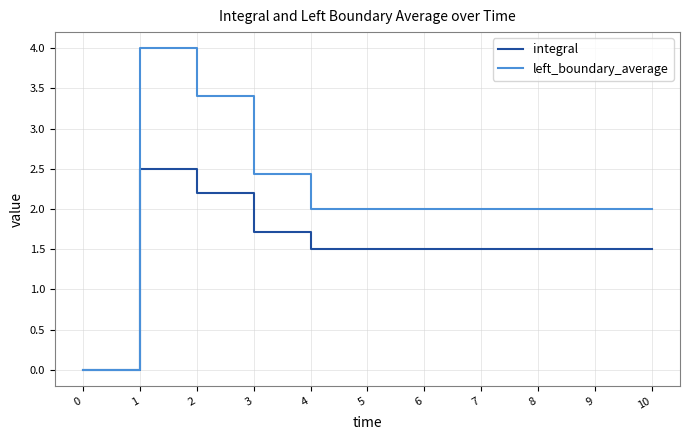

List the series in order of their peak value, lowest first.

integral, left_boundary_average